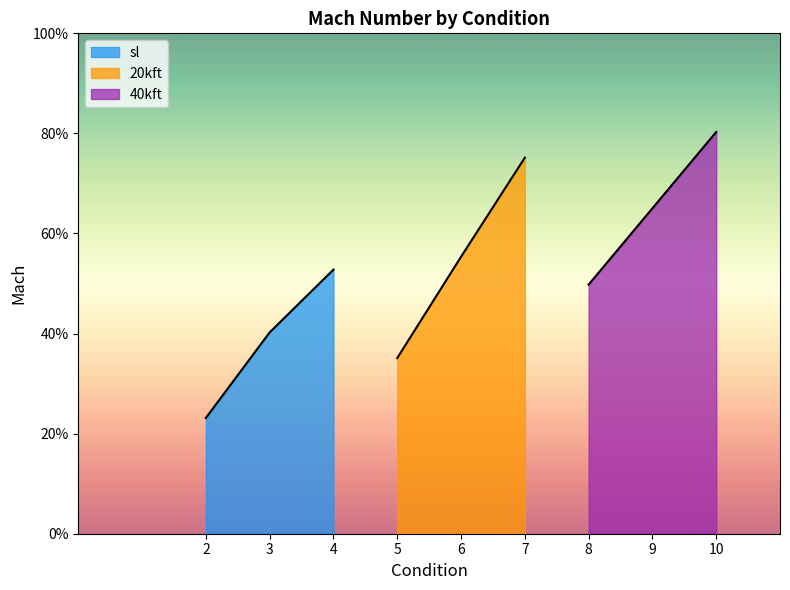

At which label does sl reach its peak?

4